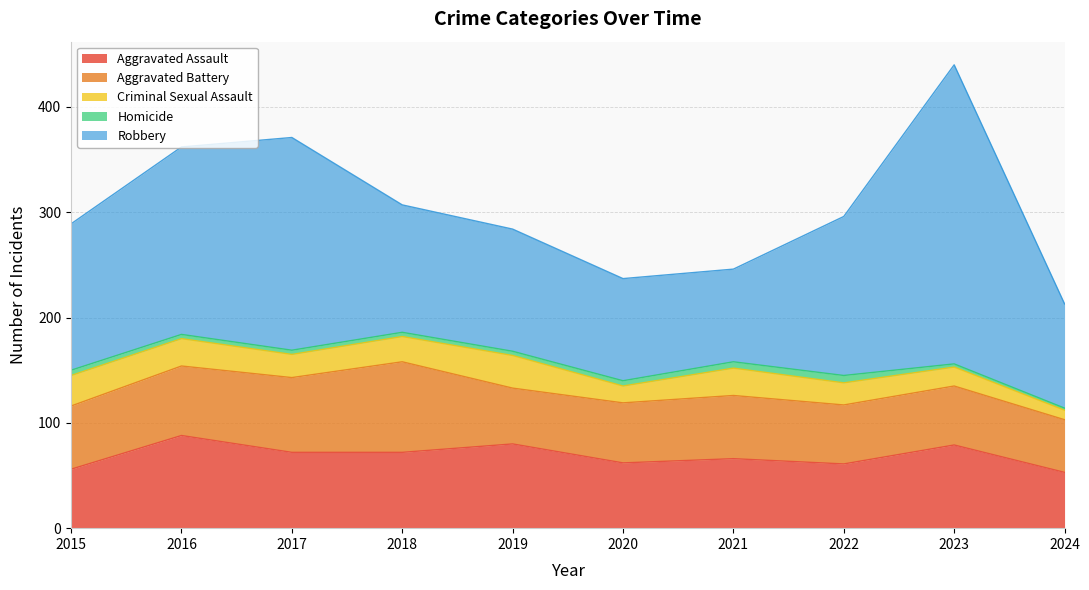

List the labels in order of Aggravated Assault value, smallest first.

2024, 2015, 2022, 2020, 2021, 2017, 2018, 2023, 2019, 2016